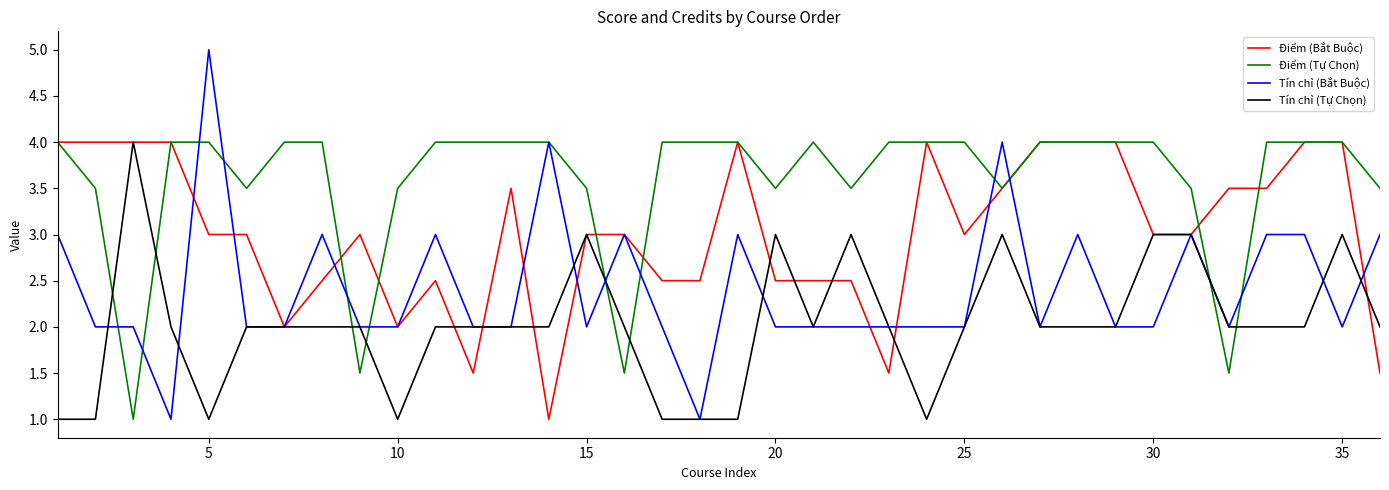

Reading right to left, list all the values displayed in this chart.

Điểm (Bắt Buộc): 1.5	4.0	4.0	3.5	3.5	3.0	3.0	4.0	4.0	4.0	3.5	3.0	4.0	1.5	2.5	2.5	2.5	4.0	2.5	2.5	3.0	3.0	1.0	3.5	1.5	2.5	2.0	3.0	2.5	2.0	3.0	3.0	4.0	4.0	4.0	4.0
Điểm (Tự Chọn): 3.5	4.0	4.0	4.0	1.5	3.5	4.0	4.0	4.0	4.0	3.5	4.0	4.0	4.0	3.5	4.0	3.5	4.0	4.0	4.0	1.5	3.5	4.0	4.0	4.0	4.0	3.5	1.5	4.0	4.0	3.5	4.0	4.0	1.0	3.5	4.0
Tín chỉ (Bắt Buộc): 3.0	2.0	3.0	3.0	2.0	3.0	2.0	2.0	3.0	2.0	4.0	2.0	2.0	2.0	2.0	2.0	2.0	3.0	1.0	2.0	3.0	2.0	4.0	2.0	2.0	3.0	2.0	2.0	3.0	2.0	2.0	5.0	1.0	2.0	2.0	3.0
Tín chỉ (Tự Chọn): 2.0	3.0	2.0	2.0	2.0	3.0	3.0	2.0	2.0	2.0	3.0	2.0	1.0	2.0	3.0	2.0	3.0	1.0	1.0	1.0	2.0	3.0	2.0	2.0	2.0	2.0	1.0	2.0	2.0	2.0	2.0	1.0	2.0	4.0	1.0	1.0